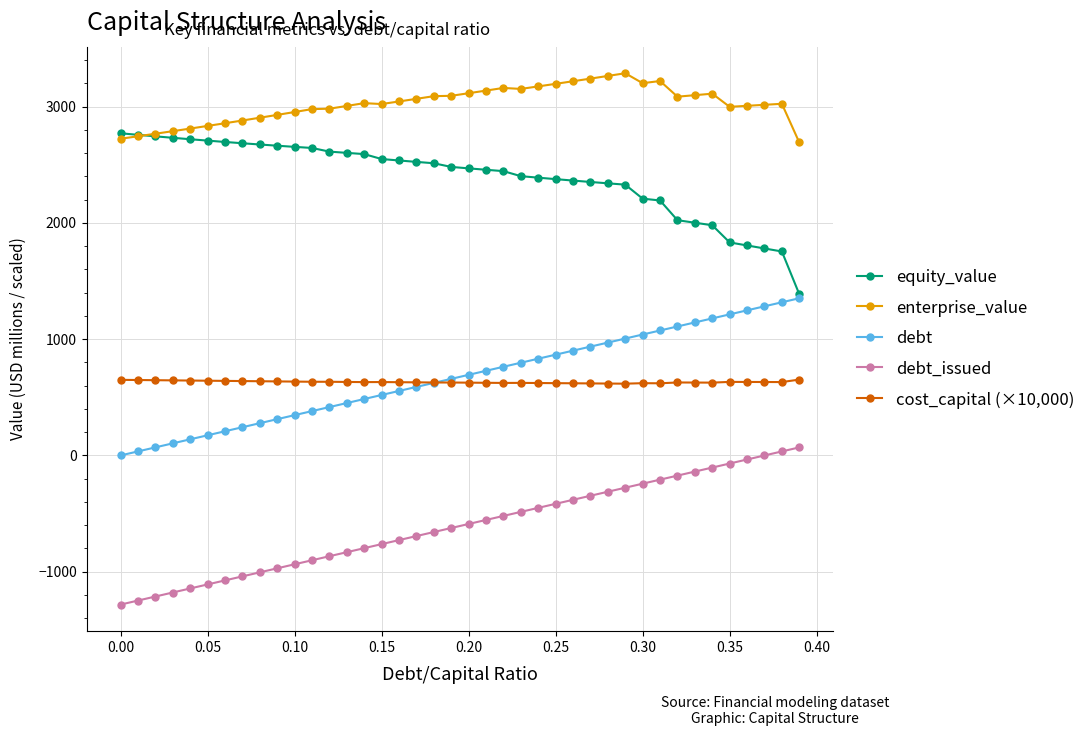

What are all the series names shown in the legend?

equity_value, enterprise_value, debt, debt_issued, cost_capital (×10,000)